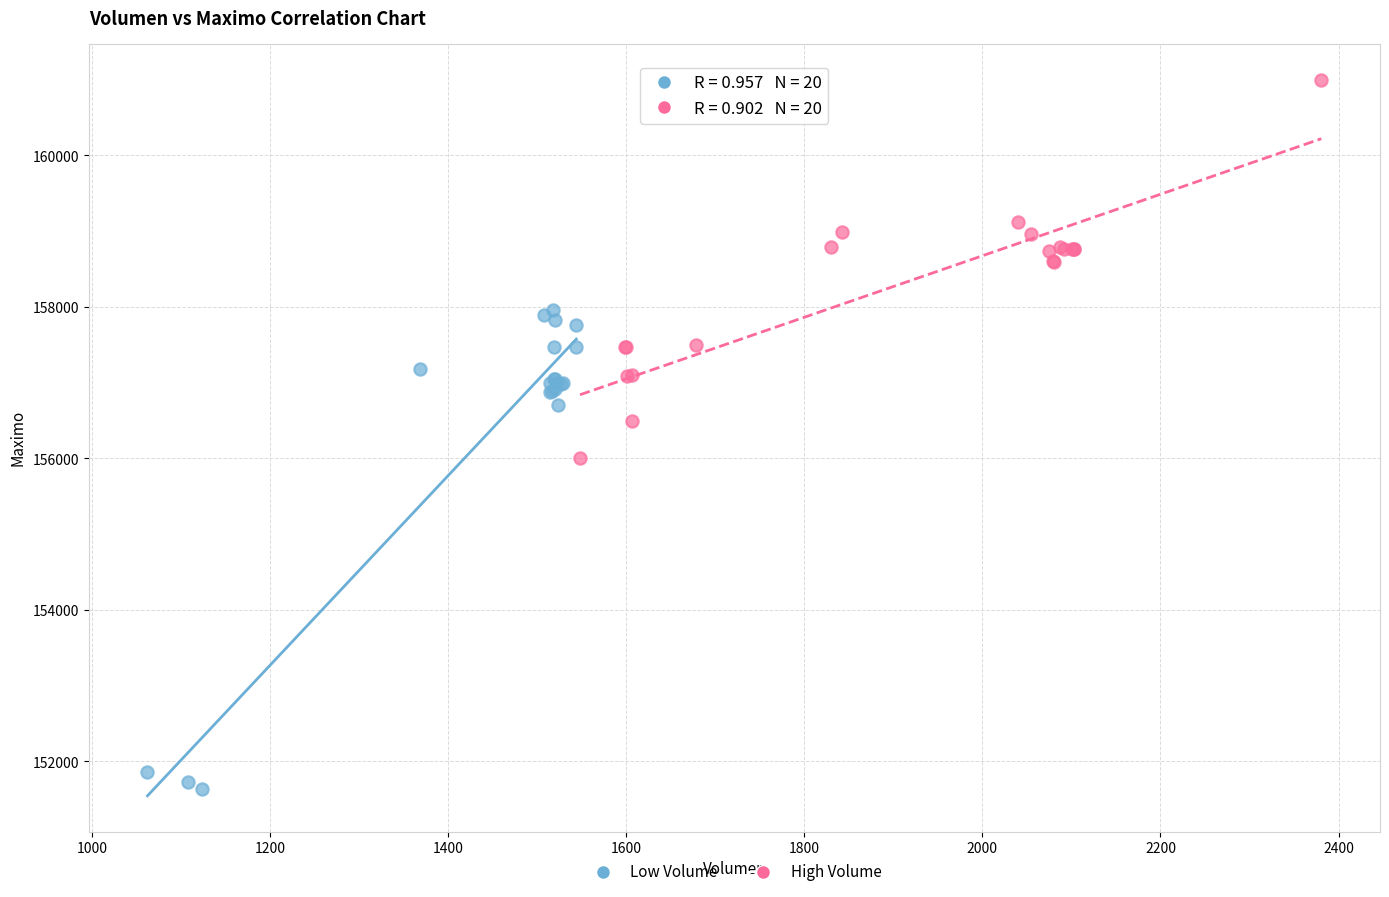

Which series reaches the maximum Y coordinate?

High Volume